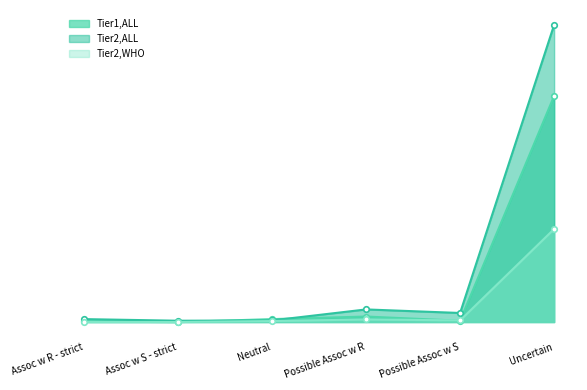

Where does the Tier1,ALL series first go above 9?

Possible Assoc w R